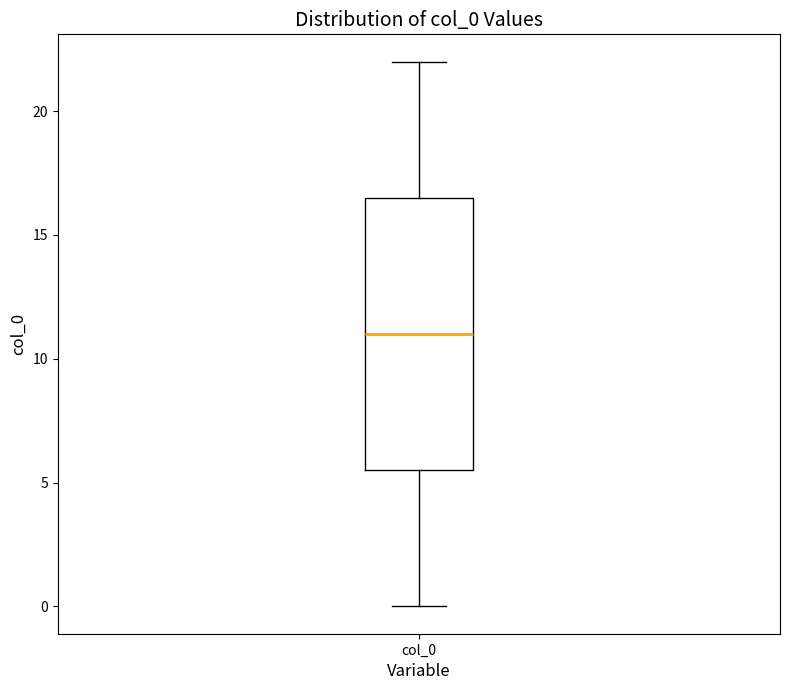

Transcribe this box plot: give where the median line is, the range the box spans, and where the two whiskers end, as read against the y-axis. The values are not printed on the chart, so give them approximately, as read against the axis.

median 11.0, box 5.5 to 16.5, whiskers 0.0 to 22.0